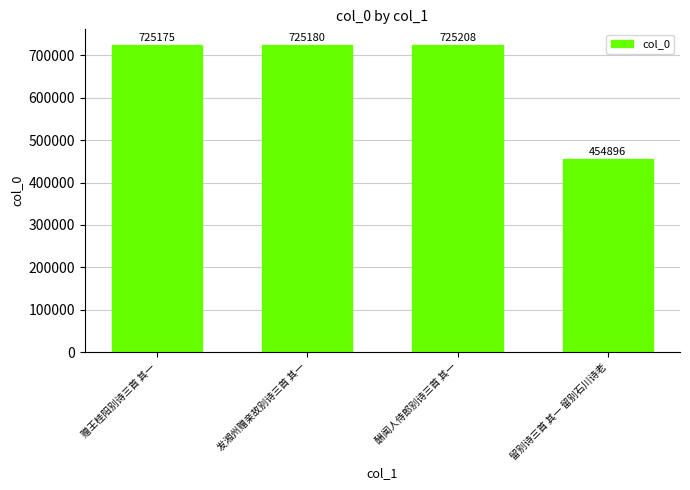

Approximately how many times larger is the value at 赠王桂阳别诗三首 其一 compared to 发湘州赠亲故别诗三首 其一?

1.0